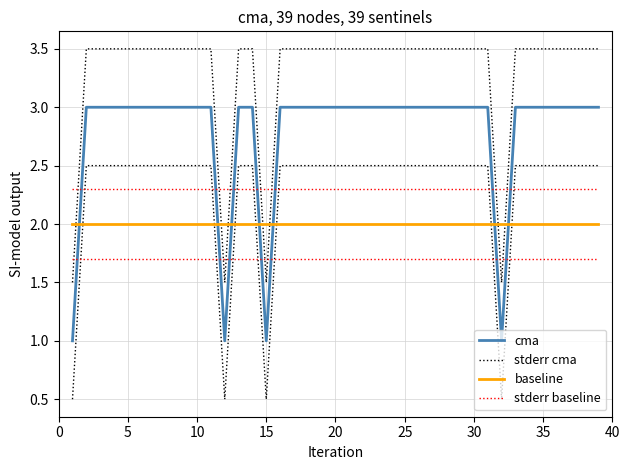

Is it true that stderr cma equals 5.2 at 33?

False